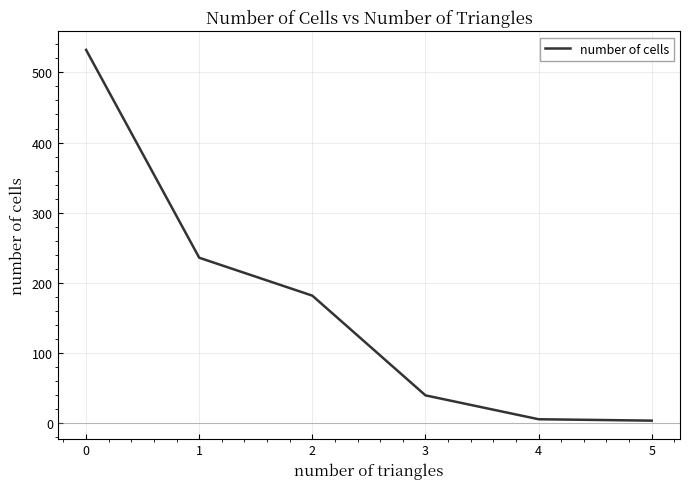

True or false: the data has more than 1 interior local peaks.

False